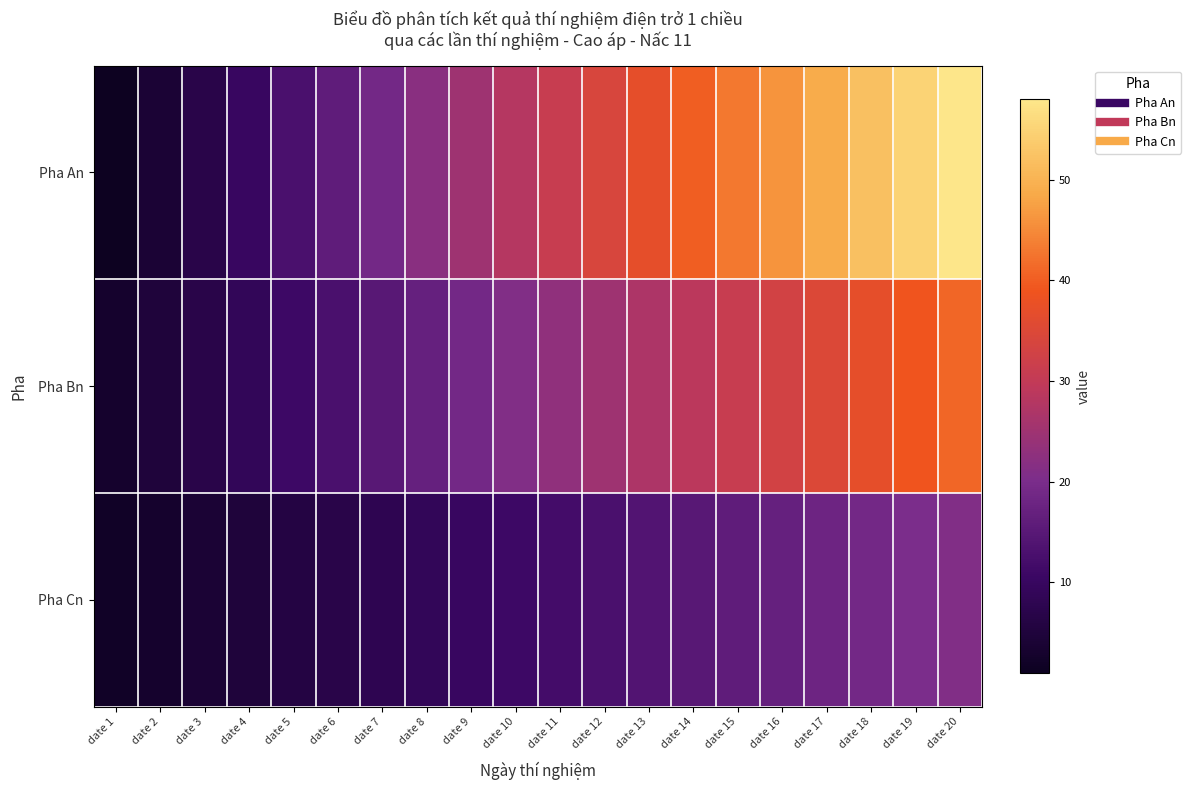

What is the total value across all series at date 15?

90